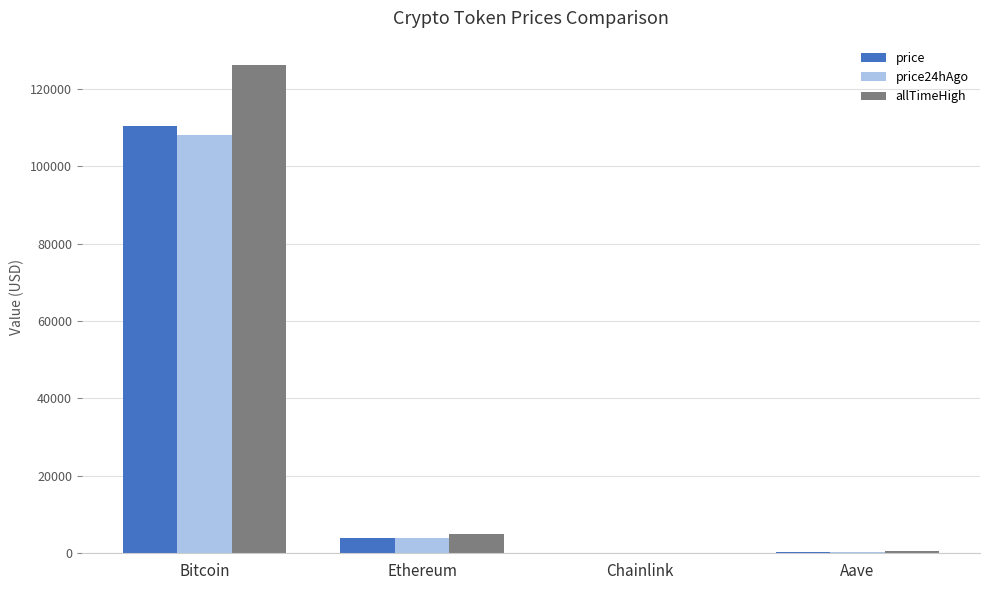

Is the value of price24hAgo at Ethereum greater than the value of price at Chainlink?

Yes